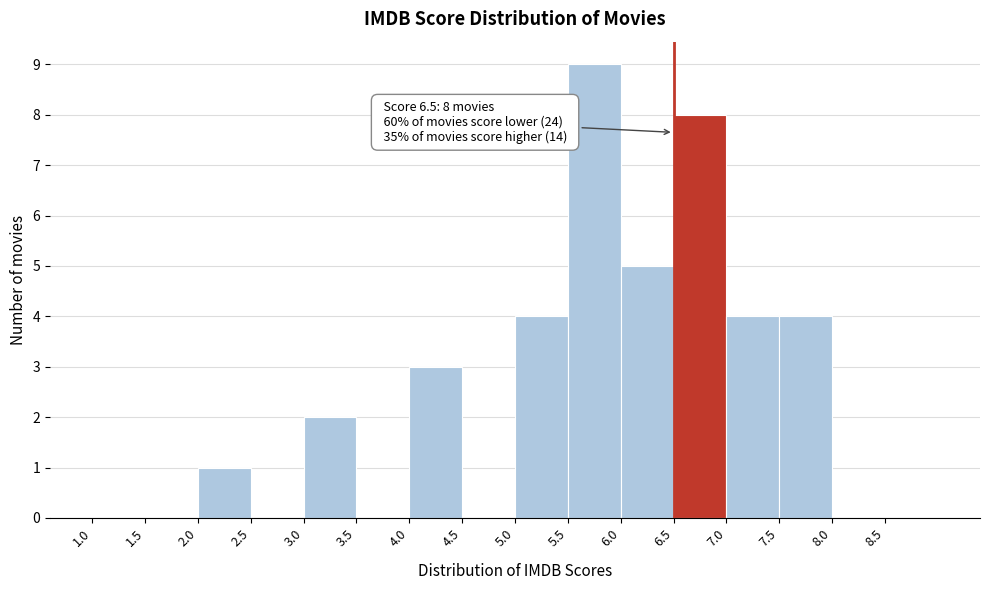

Which range on the x-axis has the tallest bar?

5.5 to 6.0